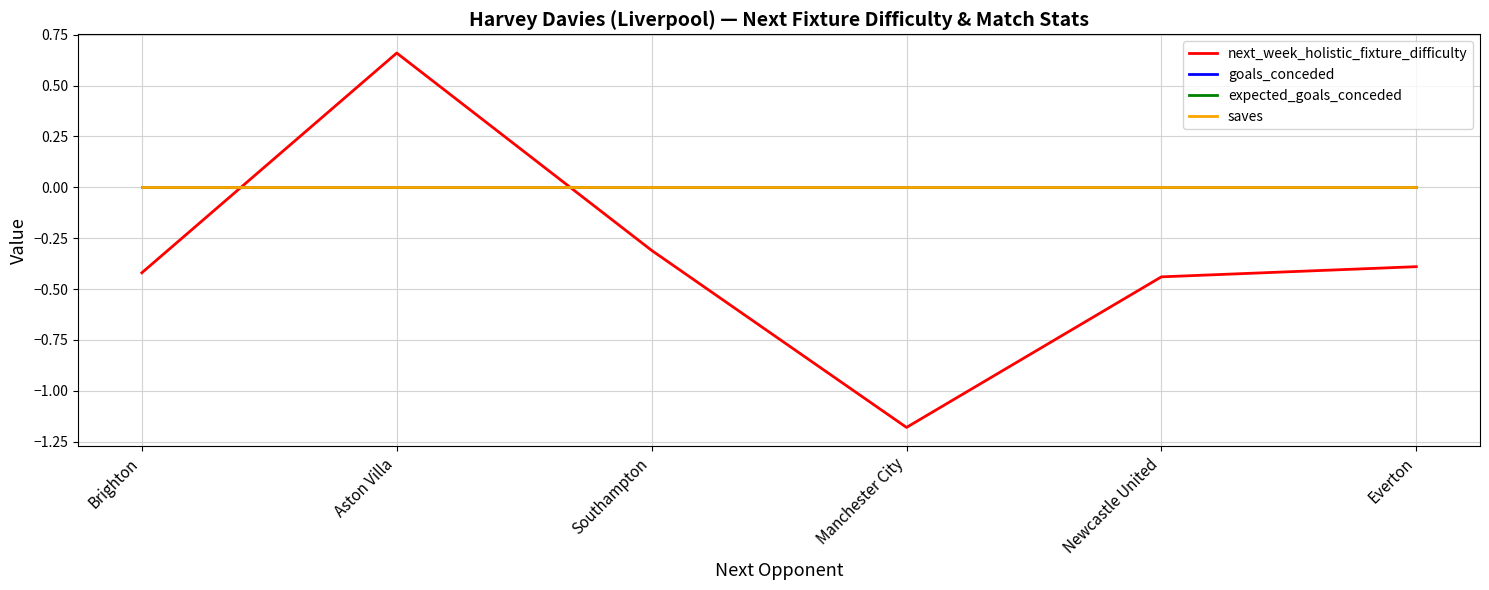

Is this an area chart (filled region under the line)?

No